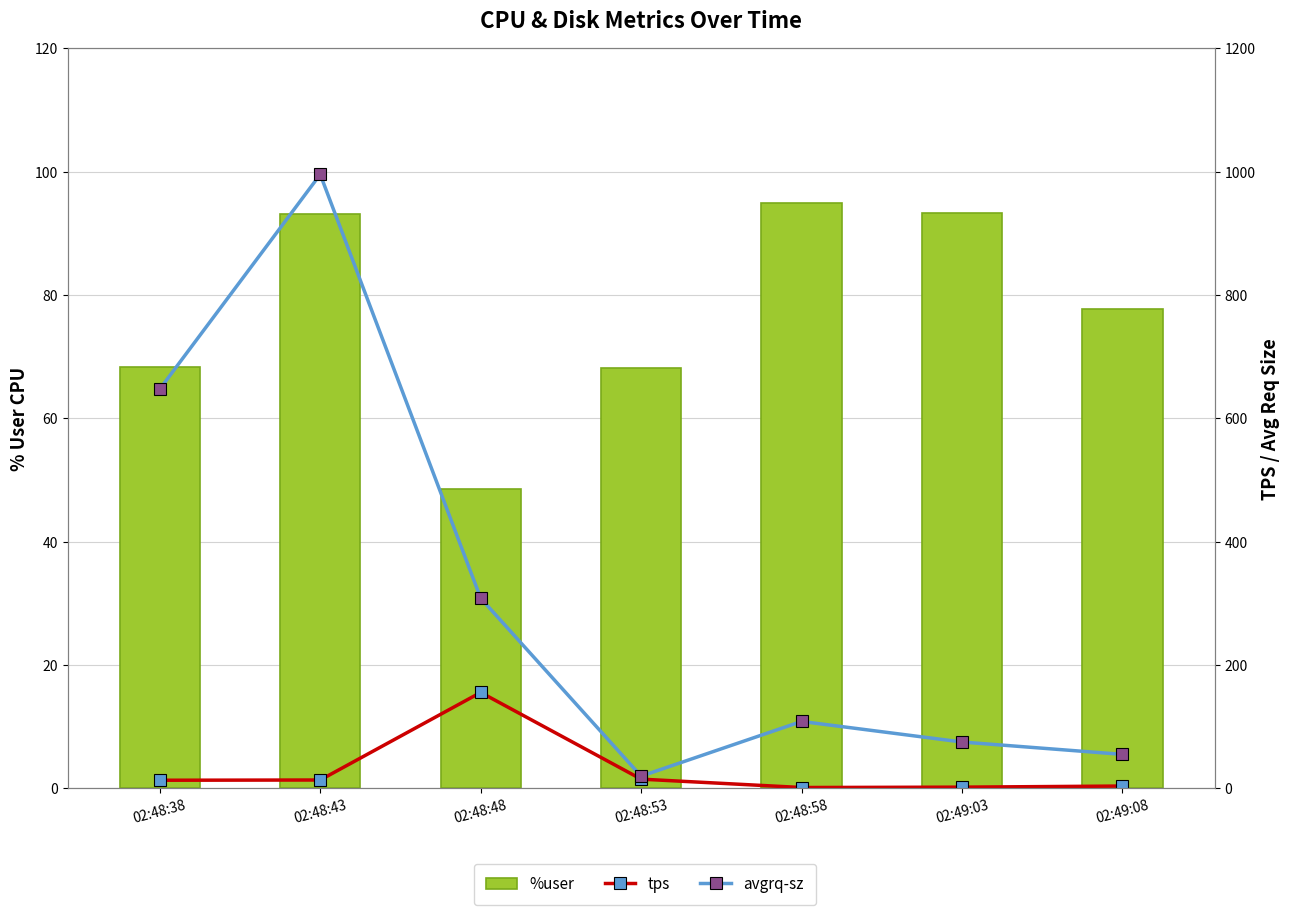

Rank the series at 02:48:48 from lowest to highest value.

%user, tps, avgrq-sz